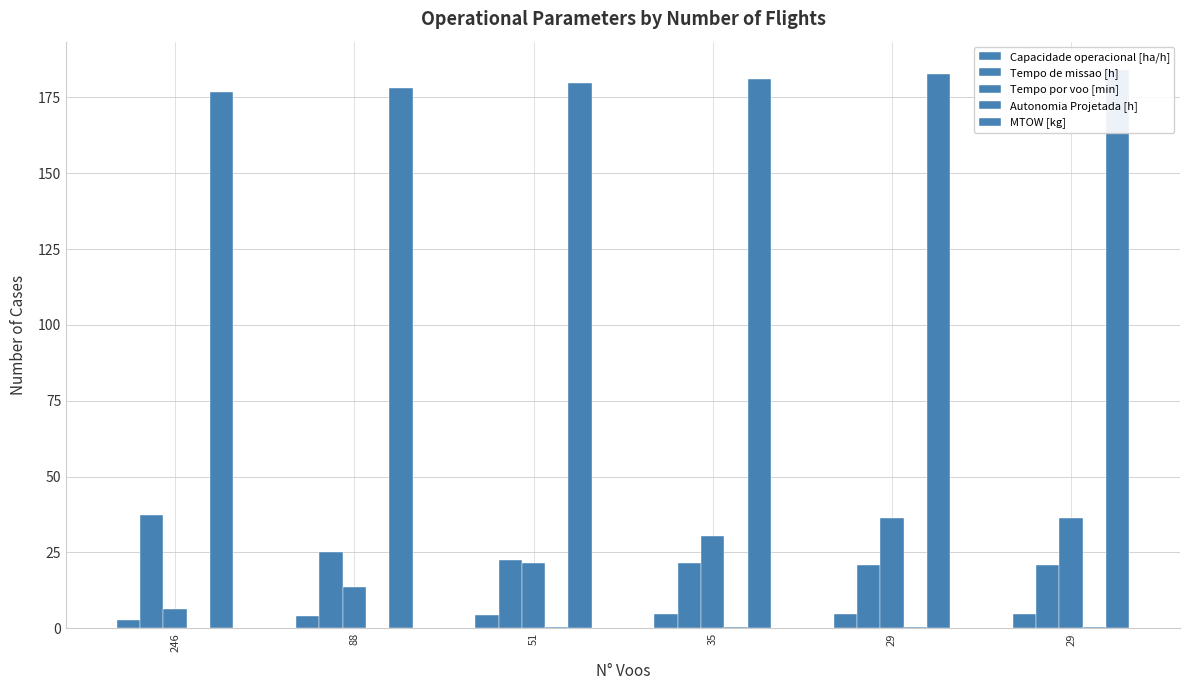

How many categories are shown in the chart?

6